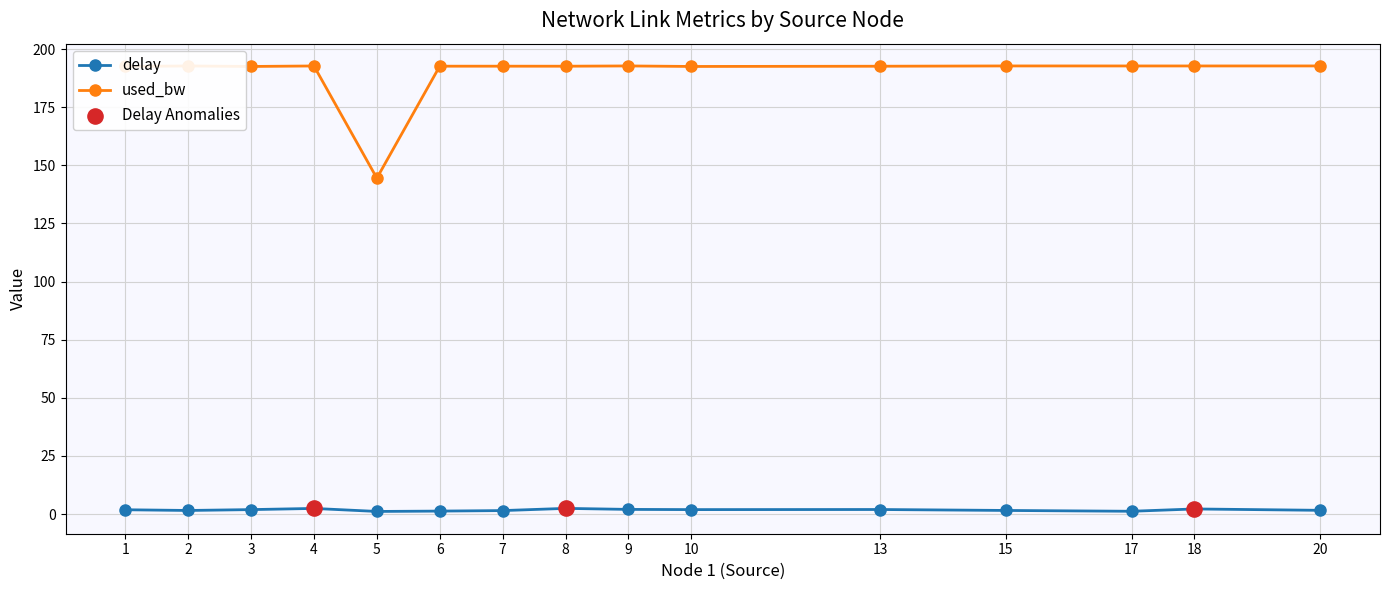

Which series has the widest spread of values?

used_bw